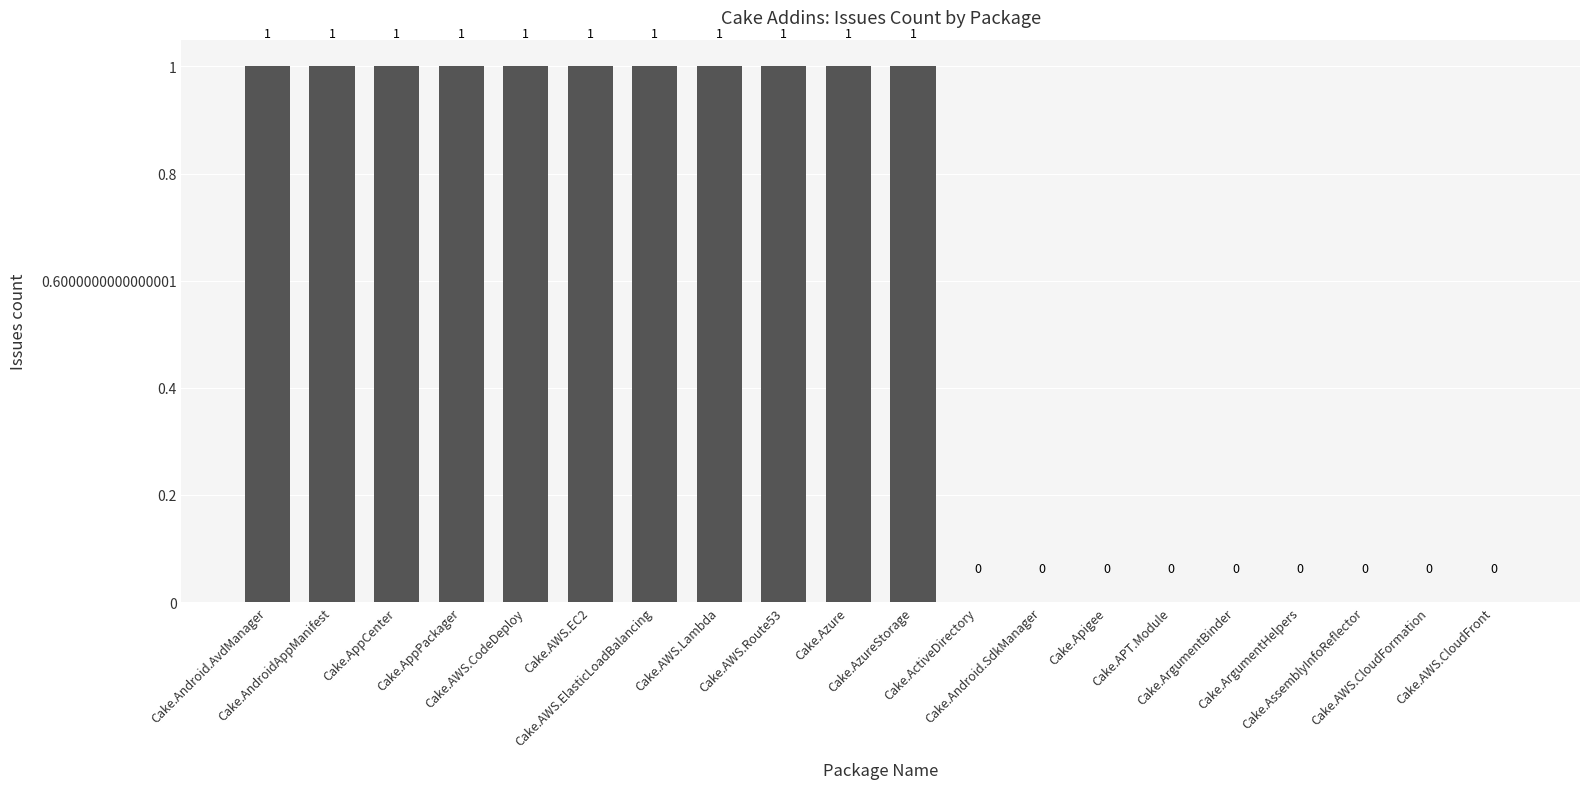

Reading right to left, what are all the values shown in this chart?

0	0	0	0	0	0	0	0	0	1	1	1	1	1	1	1	1	1	1	1